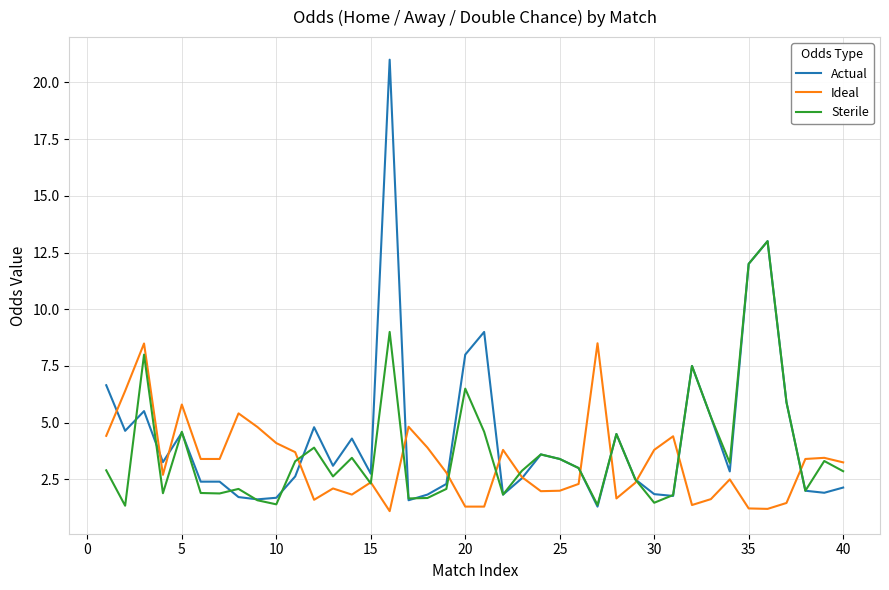

What is the highest value of the Ideal series?

8.5